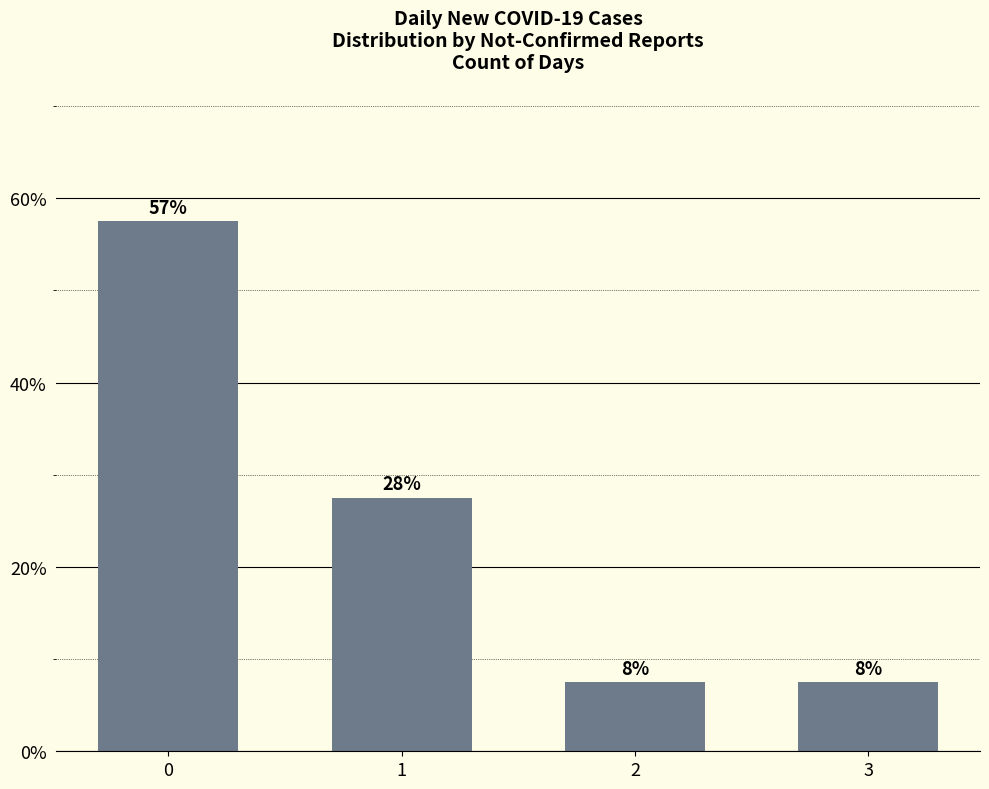

List the labels in order of value, smallest first.

2, 3, 1, 0